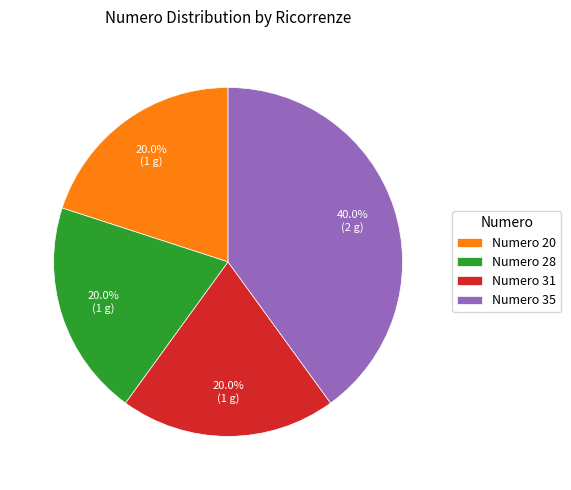

Which has a higher value, Numero 35 or Numero 28?

Numero 35